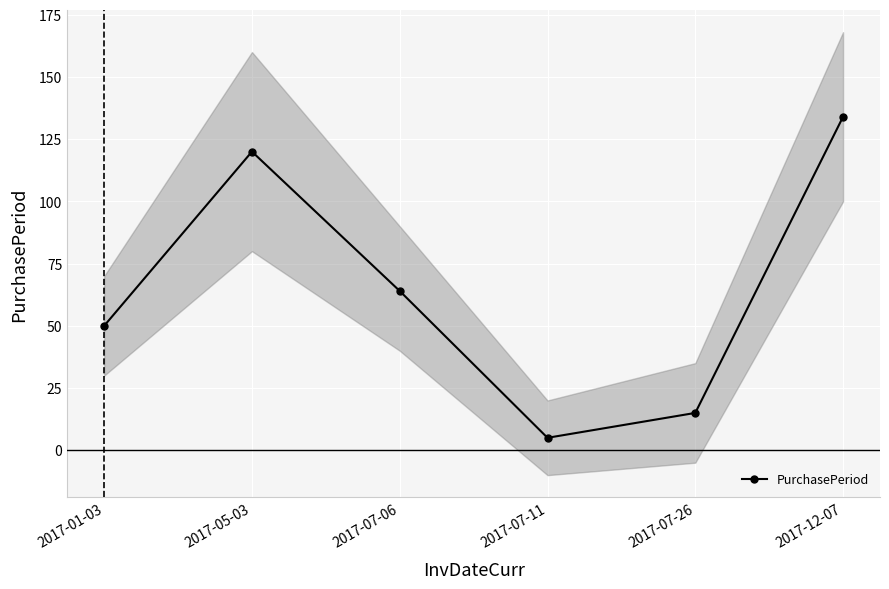

Reading right to left, what are all the values shown in this chart?

134	15	5	64	120	50